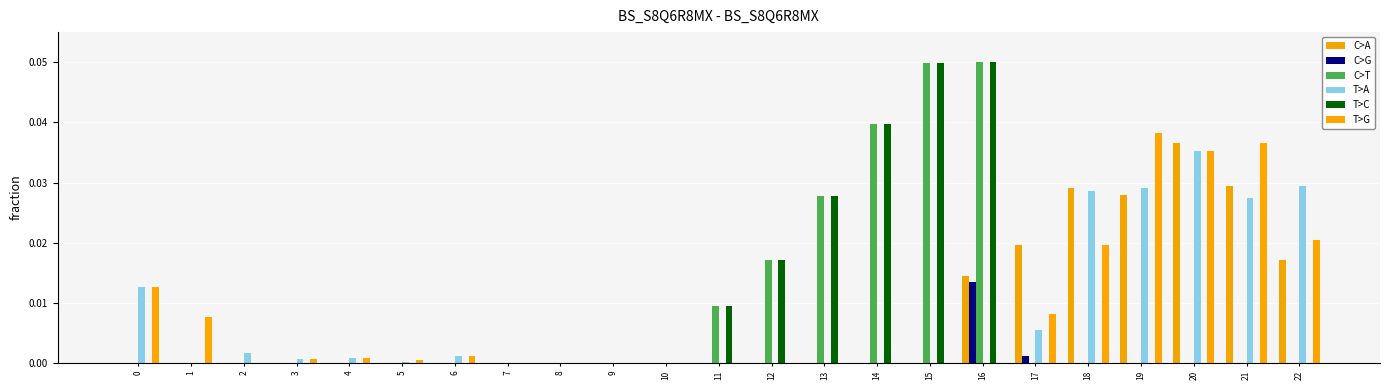

Rank the categories by T>C value from highest to lowest.

16, 15, 14, 13, 12, 11, 0, 1, 2, 3, 4, 5, 6, 7, 8, 9, 10, 17, 18, 19, 20, 21, 22